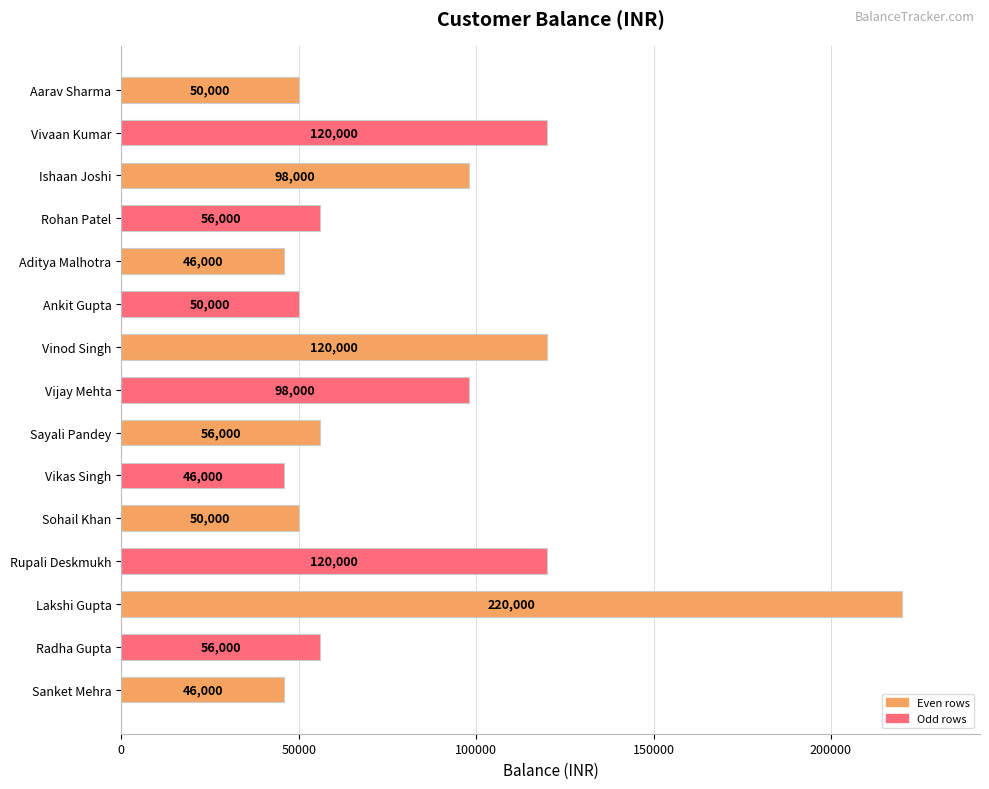

How many series are shown in this chart?

1